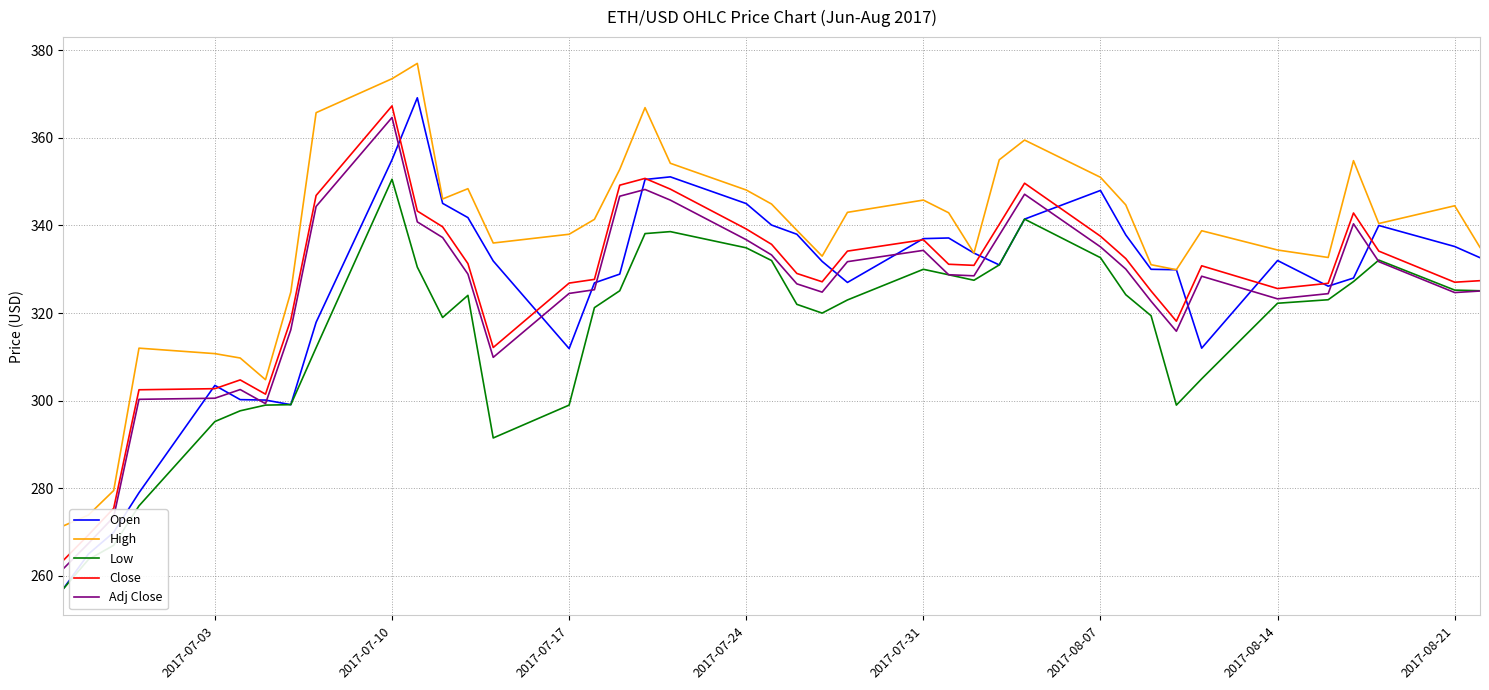

What is the smallest value displayed?

257.0